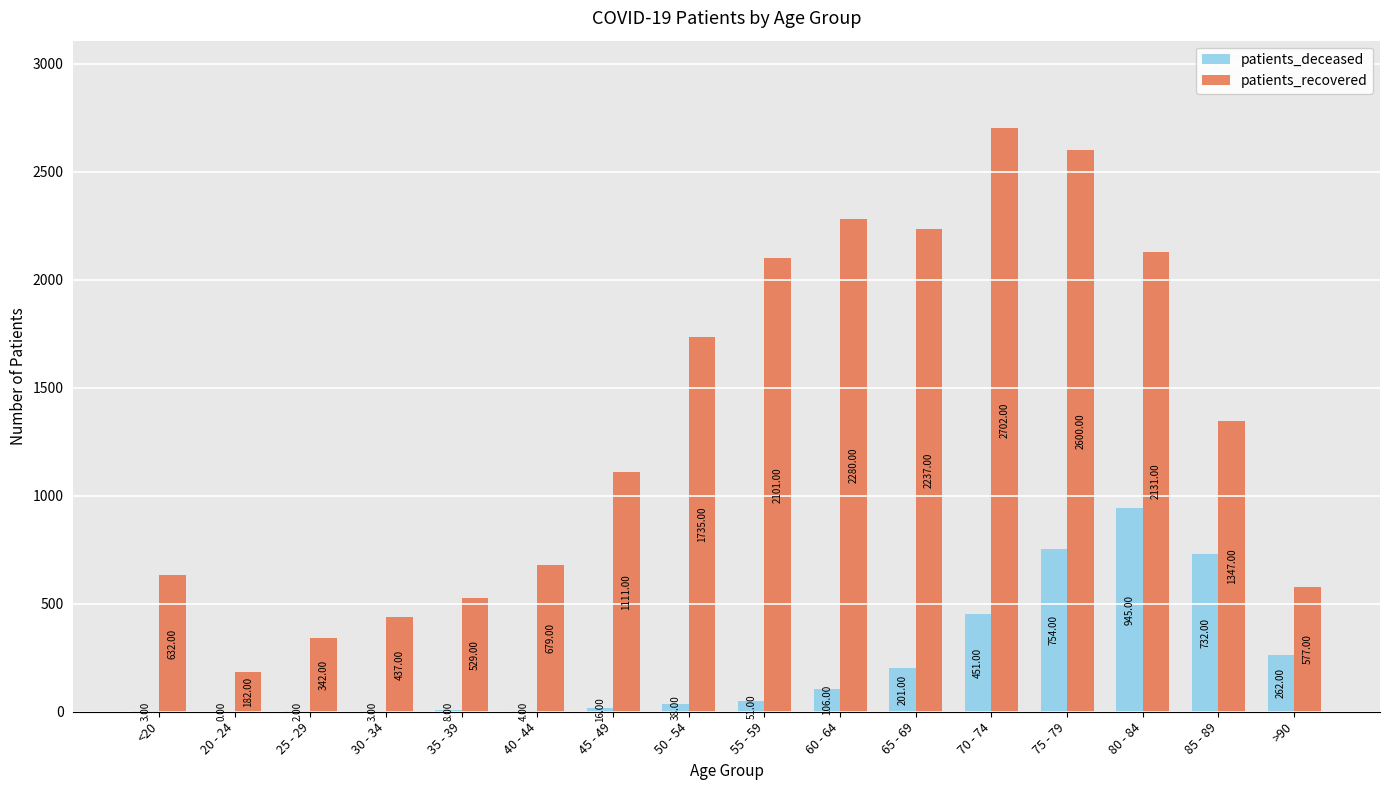

What is the sum of the patients_deceased values at 45 - 49 and 75 - 79?

770